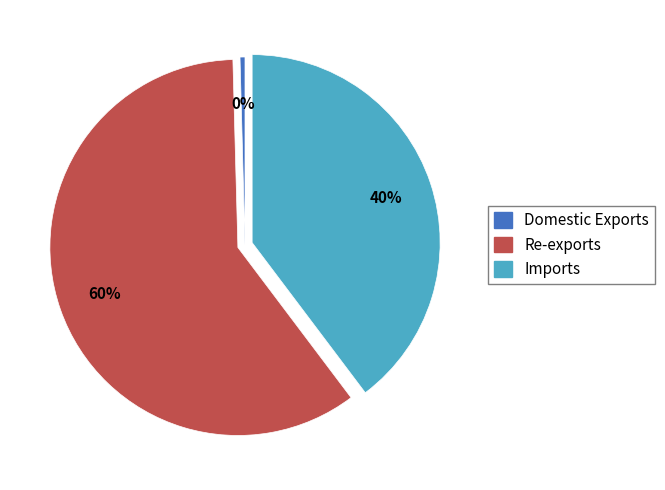

To the nearest percent, what is the average slice percentage?

33%